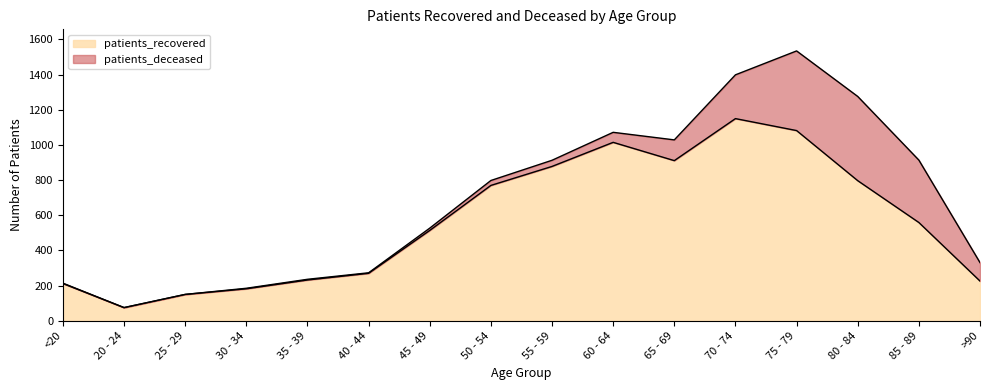

What is the sum of all values?

9023